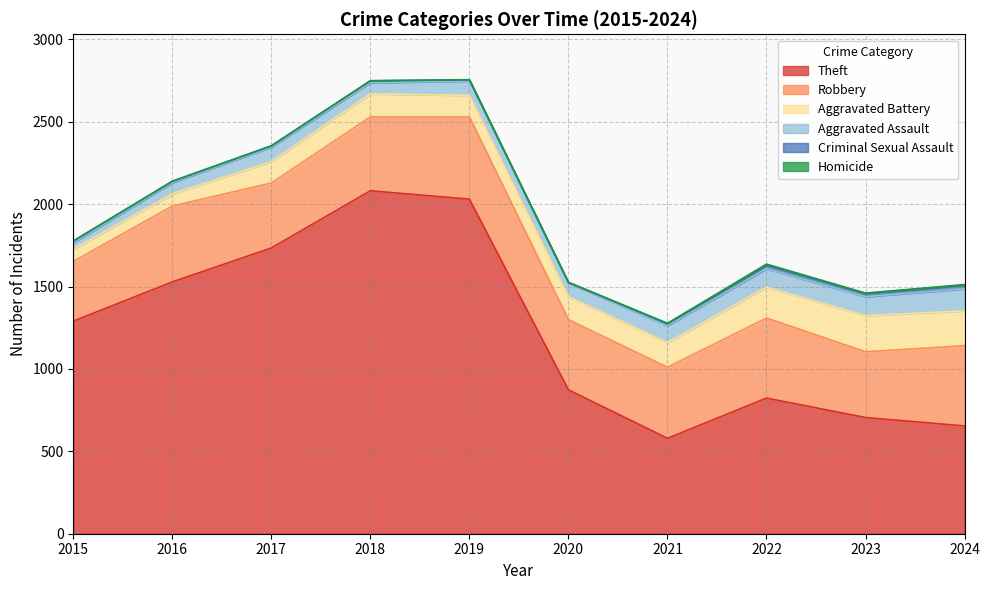

At which label does Theft first exceed 1290?

2016